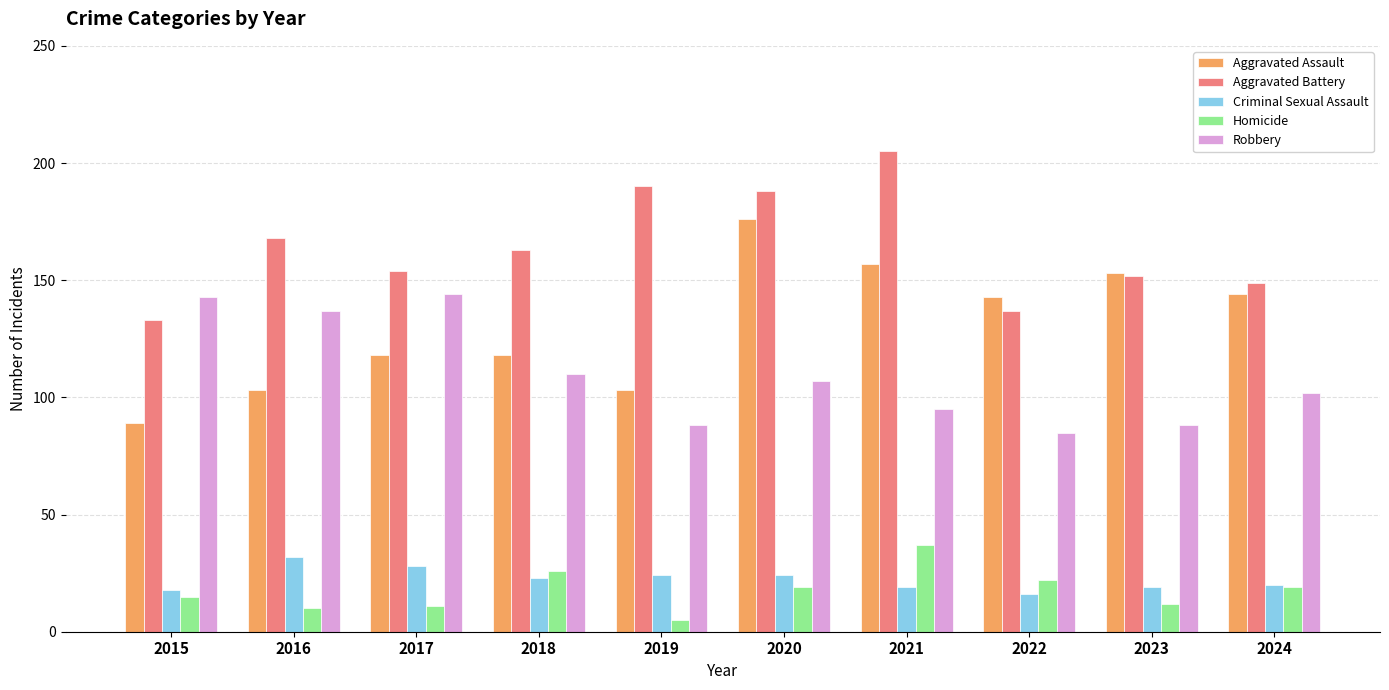

What is the average value of the Criminal Sexual Assault series?

22